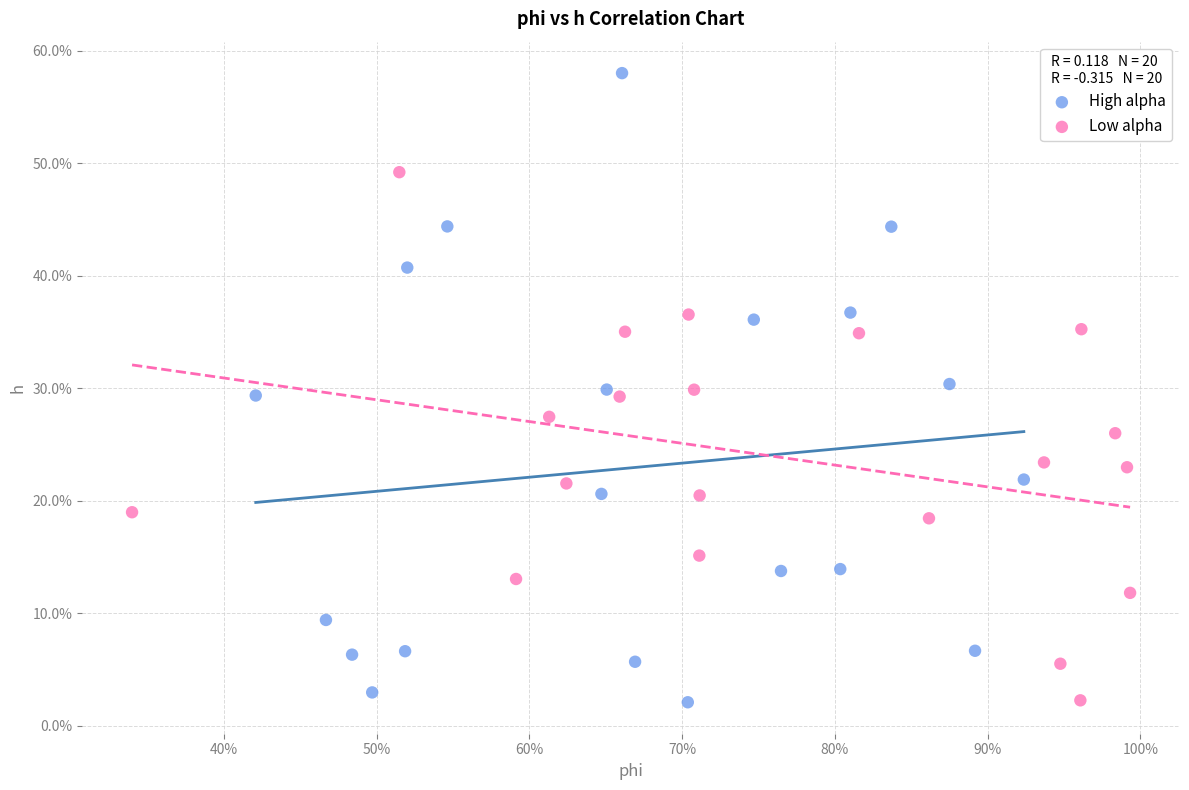

Which series contains the highest Y value?

High alpha